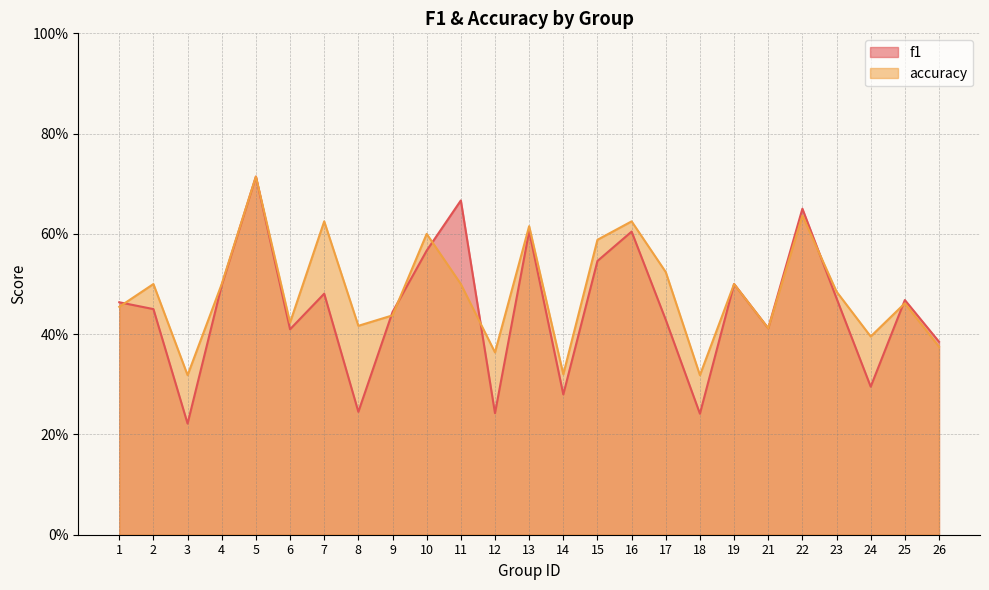

True or false: accuracy and f1 cross at least once.

True